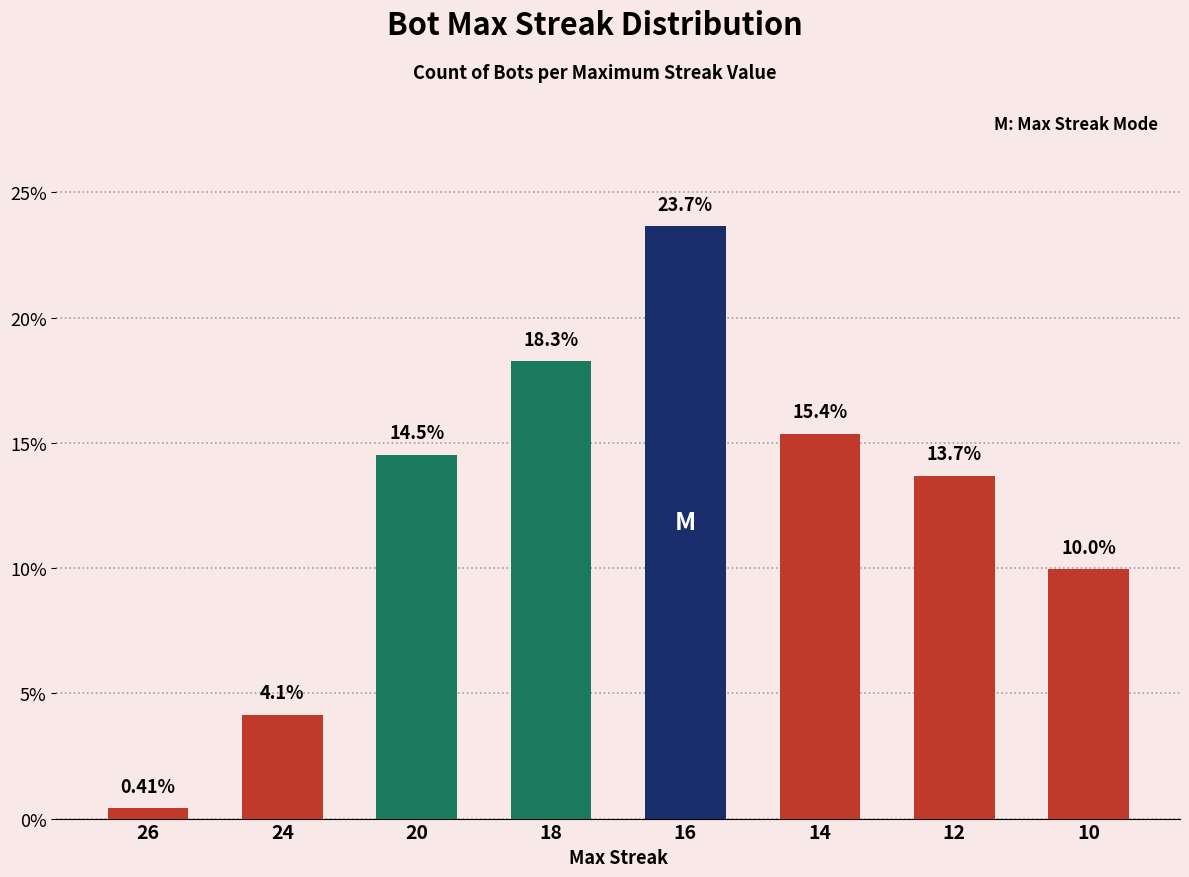

What is the difference between the values at 26 and 10?

9.5